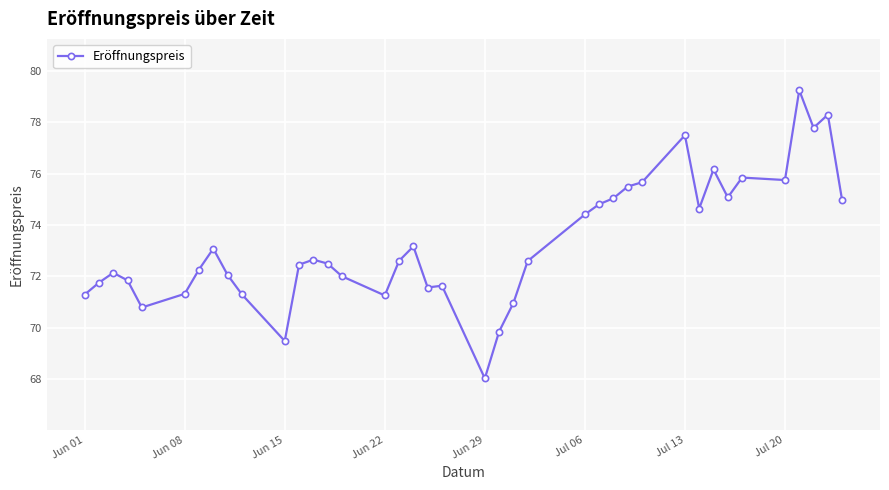

What is the sum of all values?

2859.2